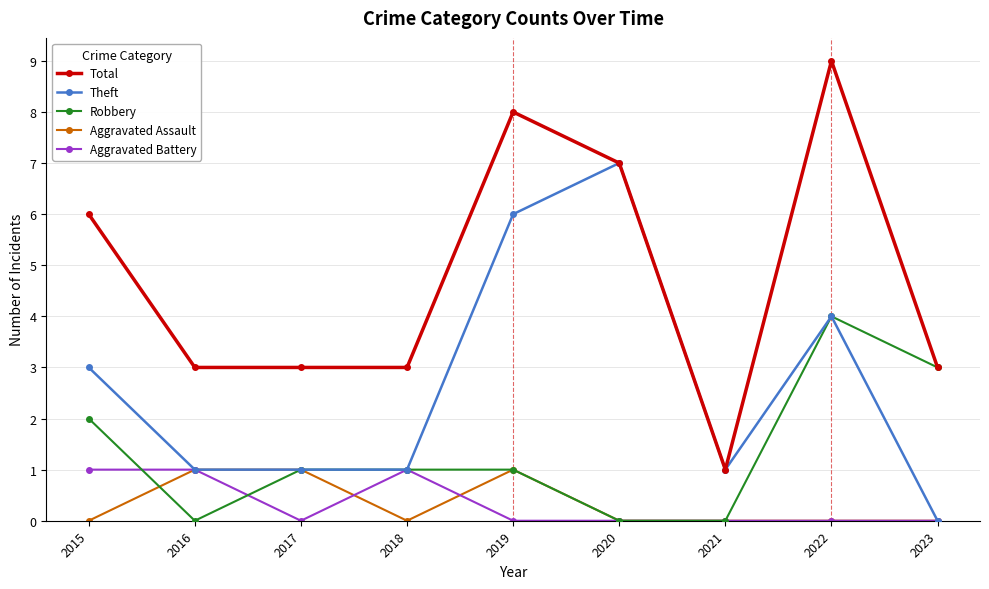

What is the minimum value for Total?

1